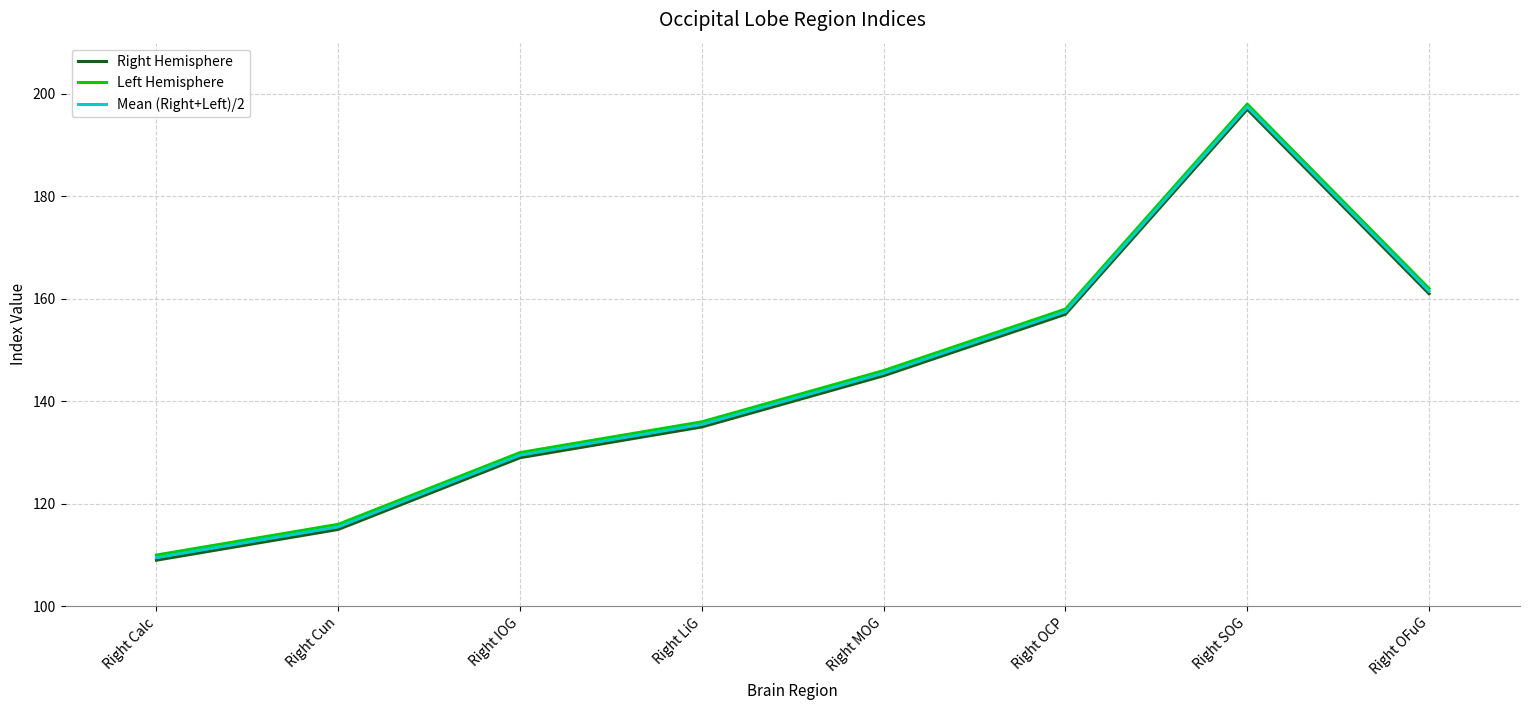

What is the spread (max minus min) of values at Right OFuG?

1.0